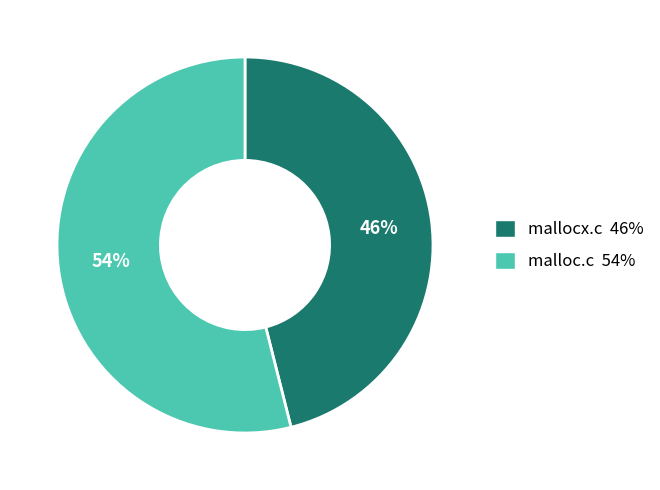

Is mallocx.c the majority of the pie?

No